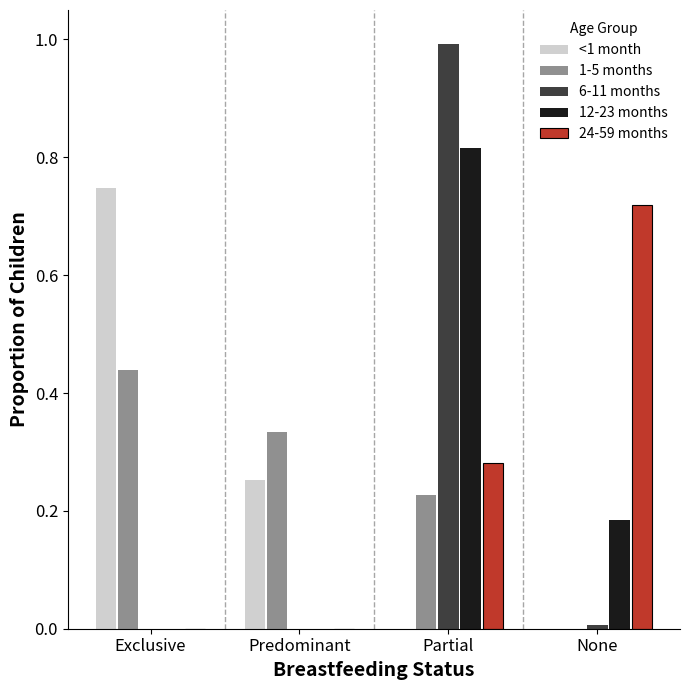

What is the total value across all series at Partial?

2.3